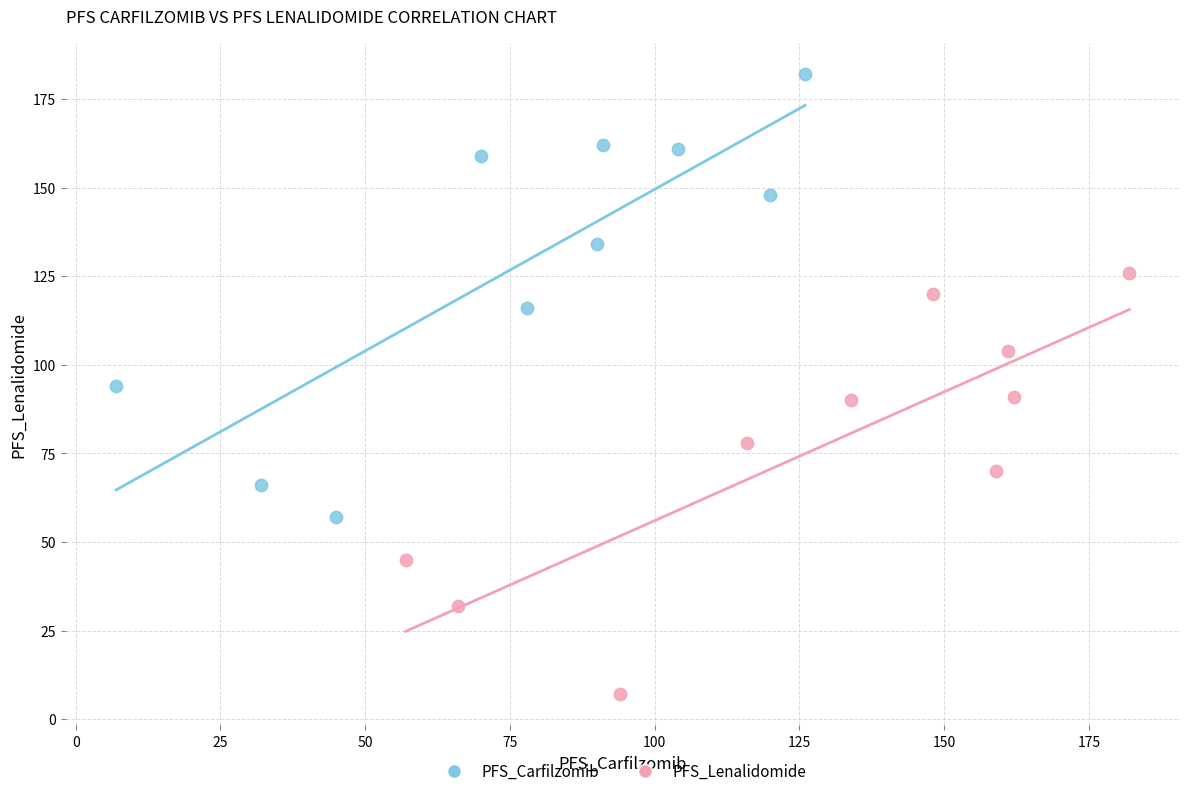

Which series contains the lowest Y value?

PFS_Lenalidomide